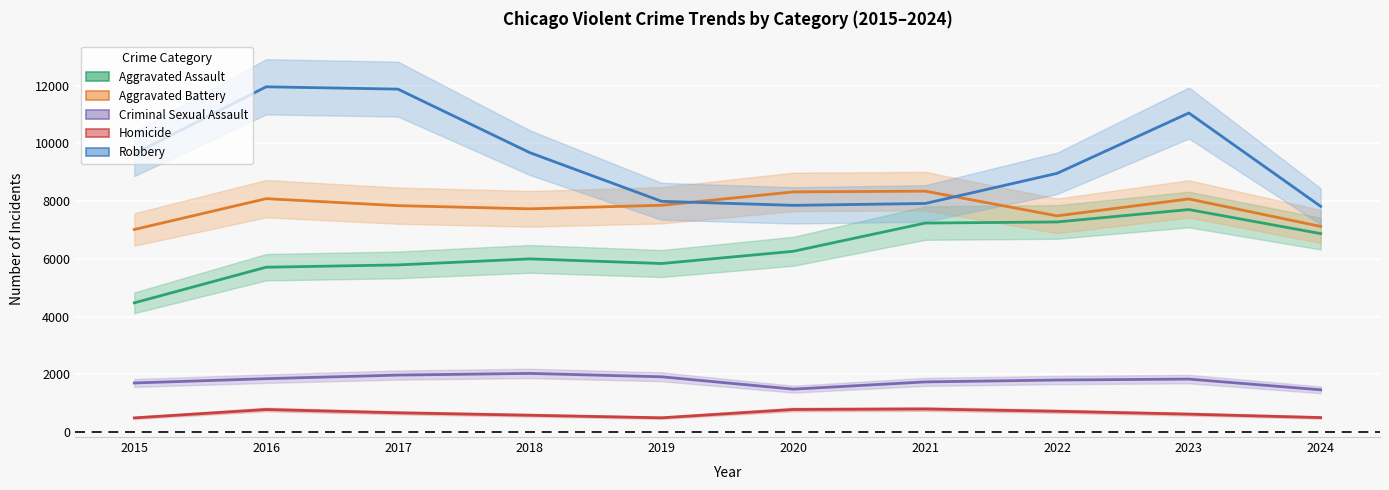

Which label corresponds to the smallest value in the chart?

2015